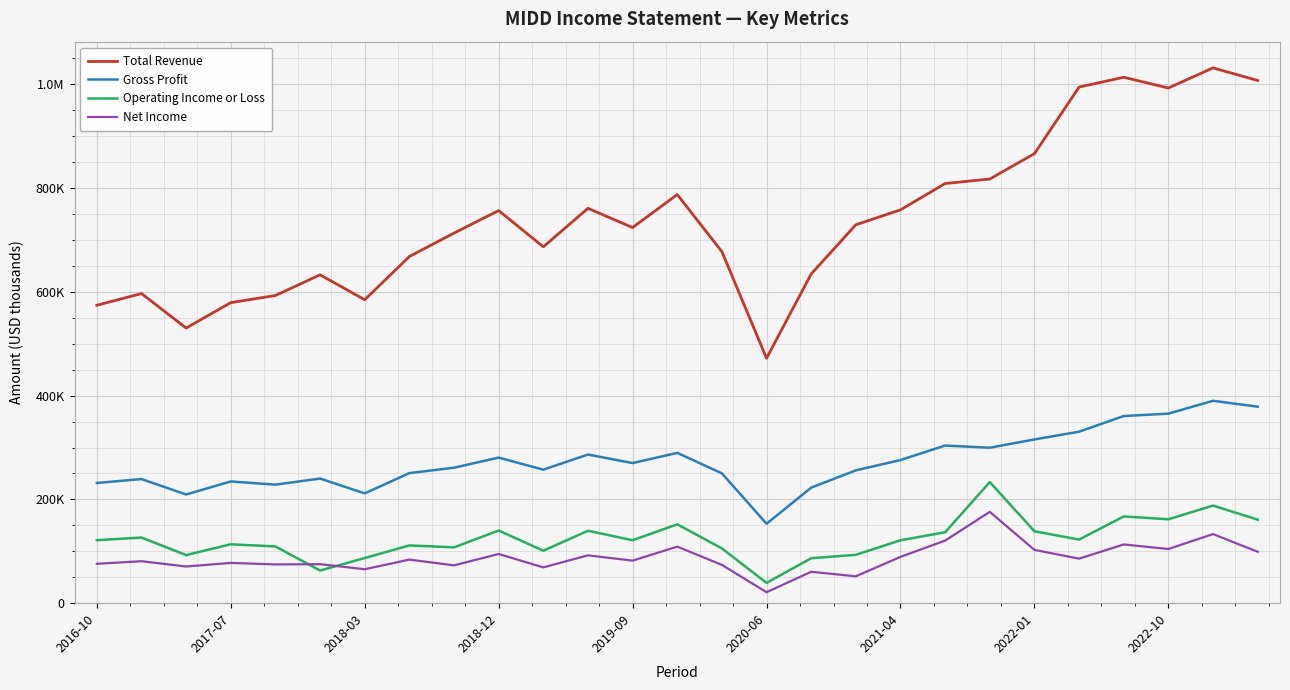

What are all the series names shown in the legend?

Total Revenue, Gross Profit, Operating Income or Loss, Net Income